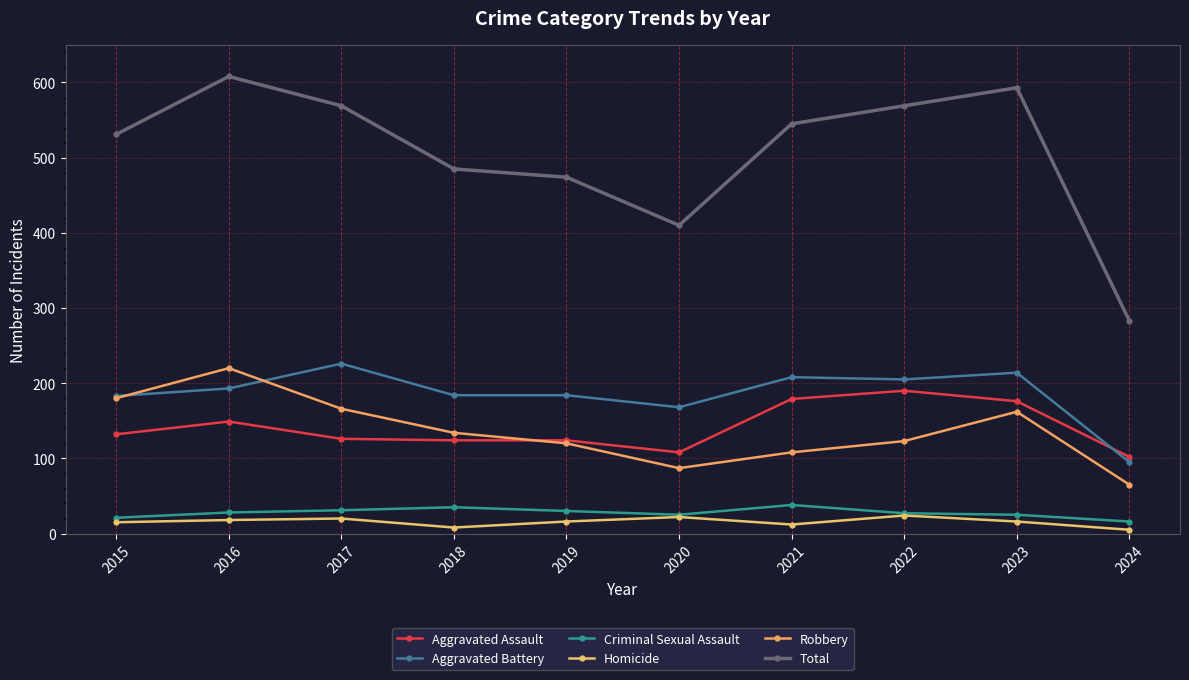

At how many categories does at least one series exceed 269?

10